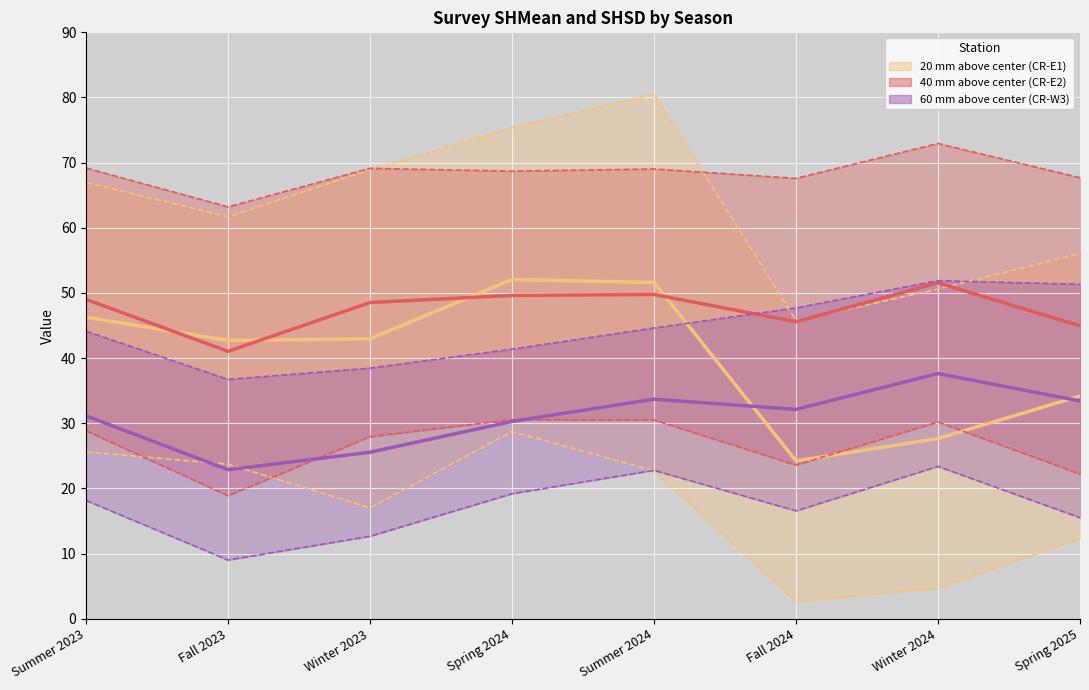

Where is CR-E2_SHMean nearest to the value 46?

Fall 2024